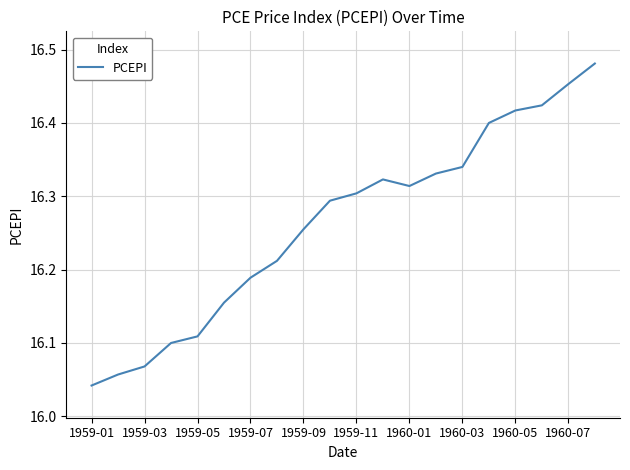

What is the difference between the maximum and minimum values?

0.4